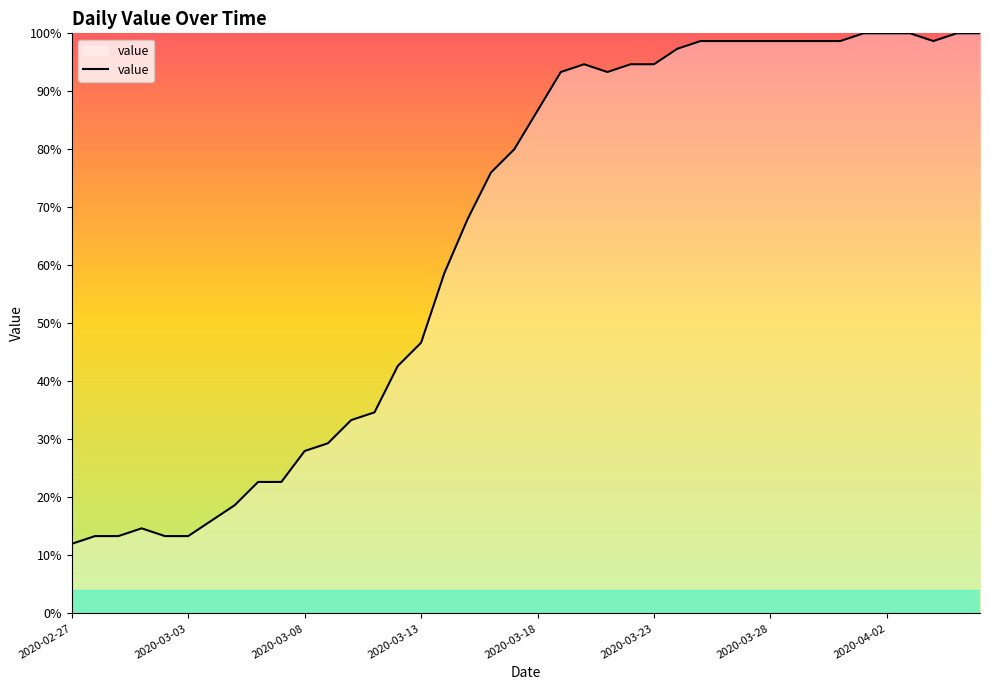

What is the difference between the maximum and minimum values?

88.0